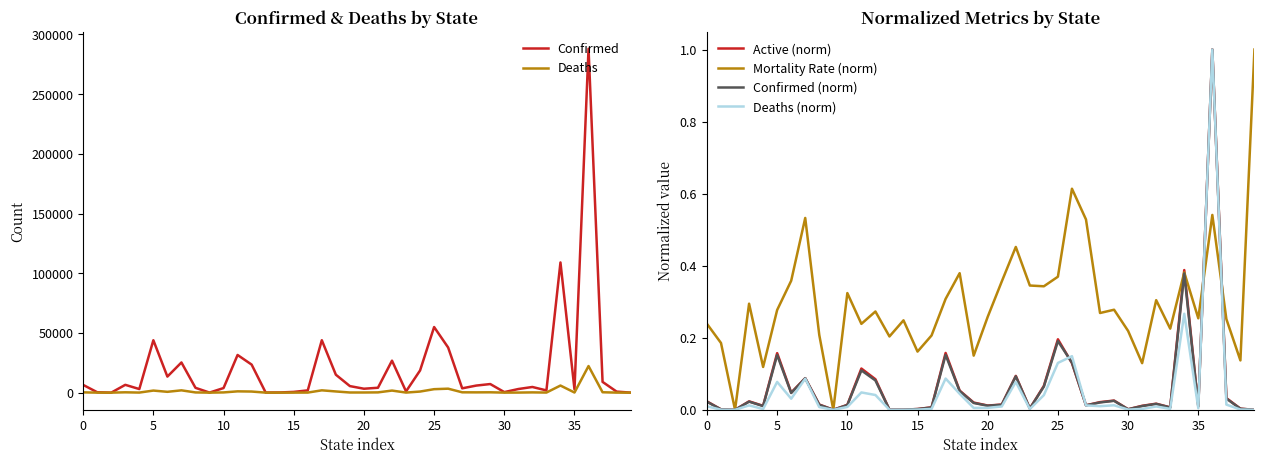

True or false: Confirmed and Confirmed (norm) intersect in this chart.

False